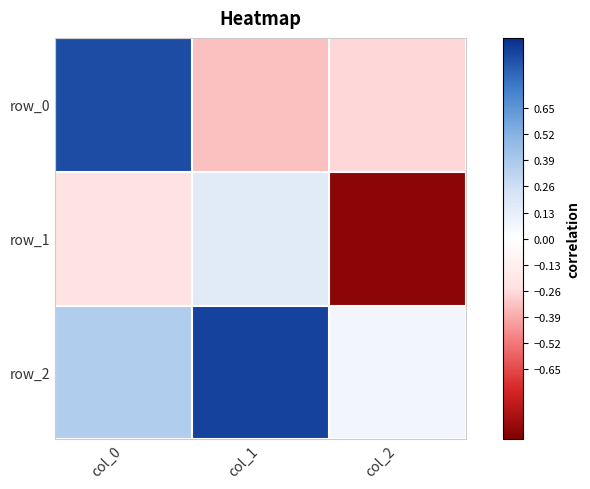

True or false: row_2 has a value of 0.2 at col_0.

False